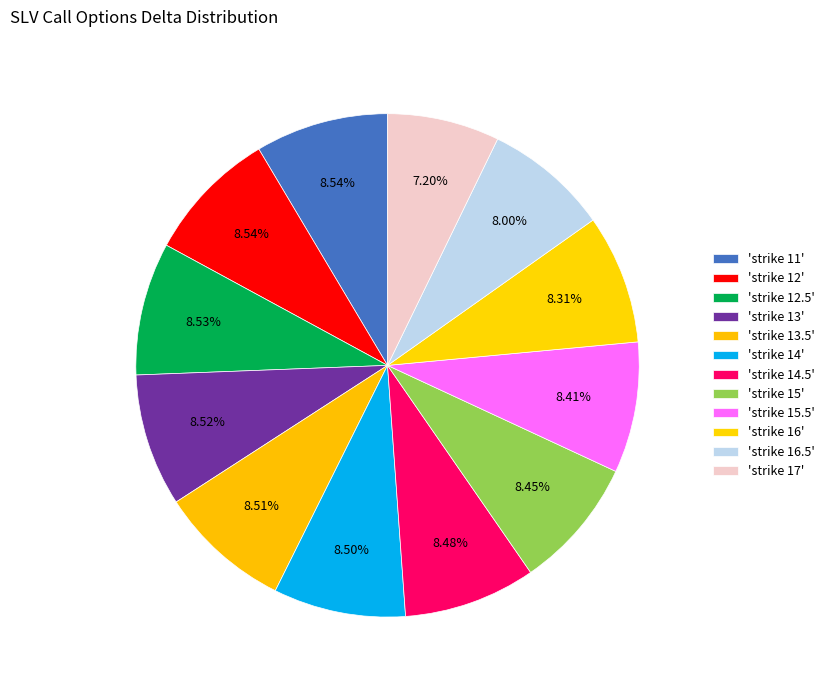

How many slices are in this pie chart?

12